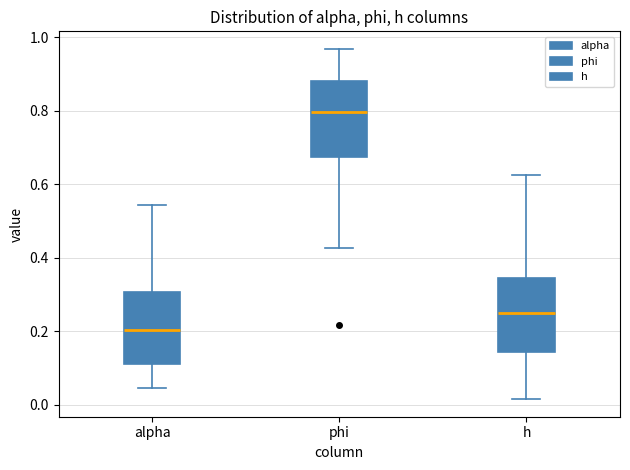

Which box has the lowest median line?

alpha